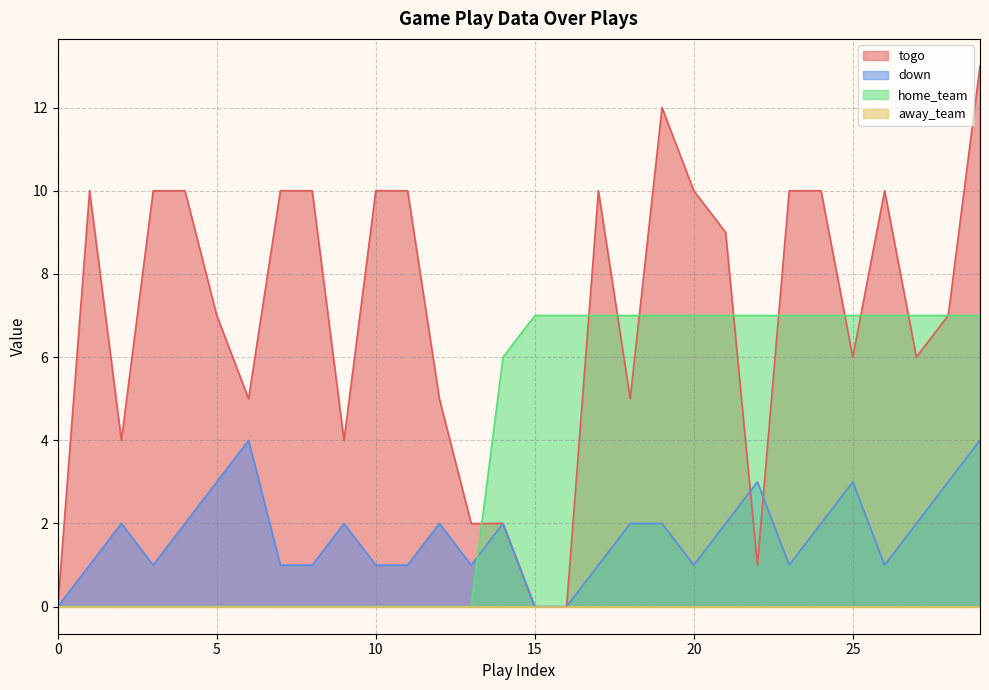

Rank the series at 6 from highest to lowest value.

togo, down, home_team